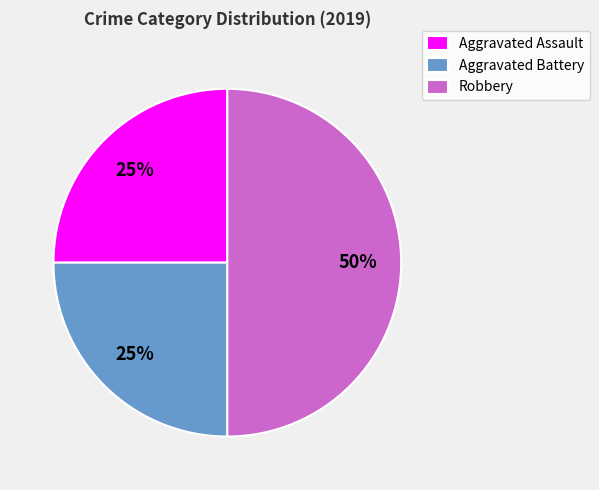

Count the number of slices in the pie.

3